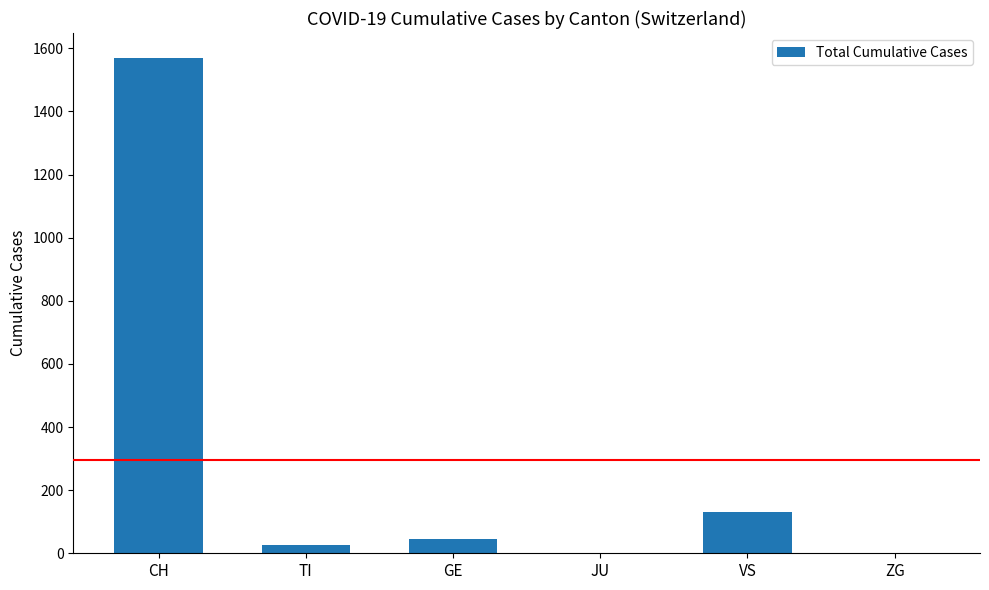

At which category does the chart reach its peak across all series?

CH